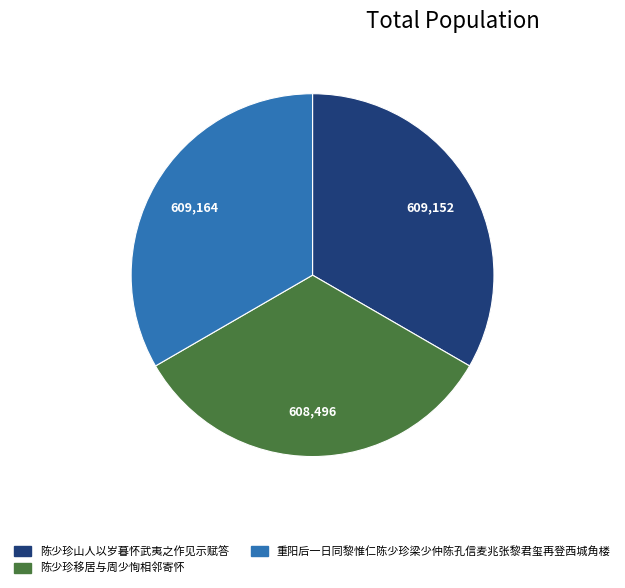

The 重阳后一日同黎惟仁陈少珍梁少仲陈孔信麦兆张黎君玺再登西城角楼 slice represents 25% of the pie. True or false?

False